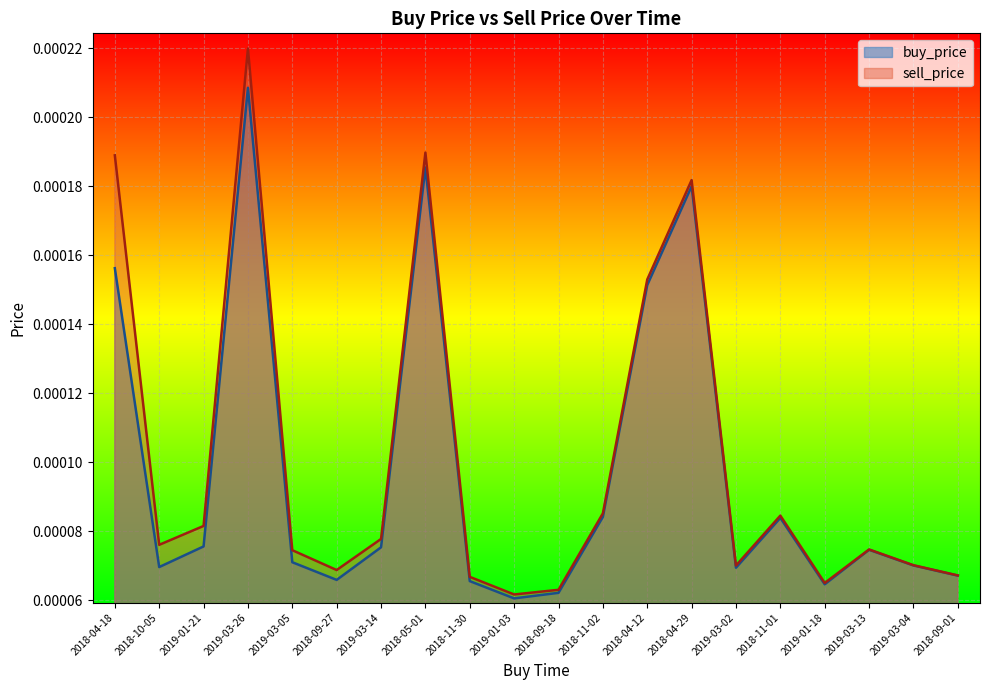

Where is the first local maximum for buy_price?

2019-03-26